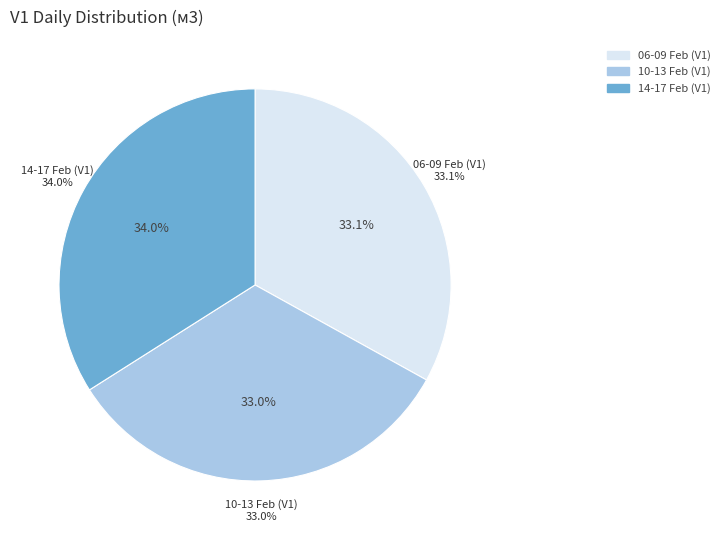

Does 11.02.23 represent more than half of the total?

No